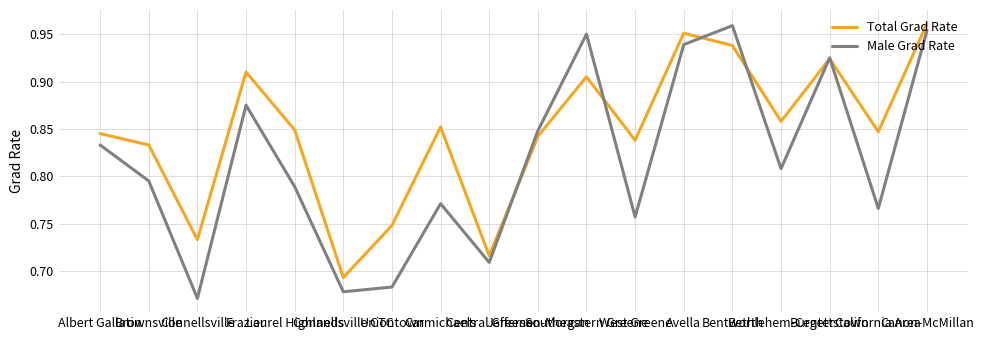

What position from the right is Avella?

6